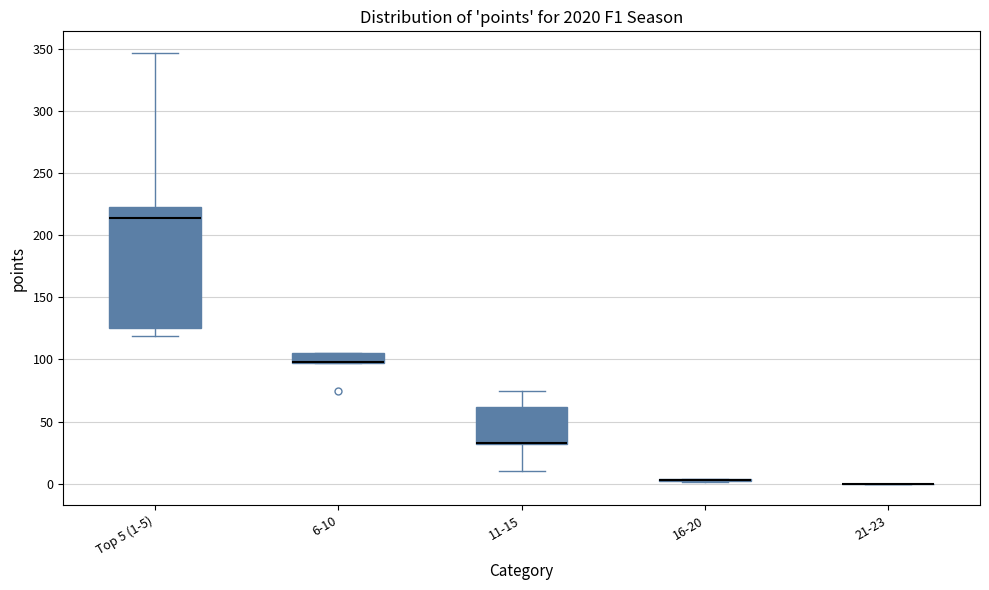

Where does the median line of the box for Top 5 (1-5) sit on the y-axis? The values are not printed on the chart, so give them approximately, as read against the axis.

215